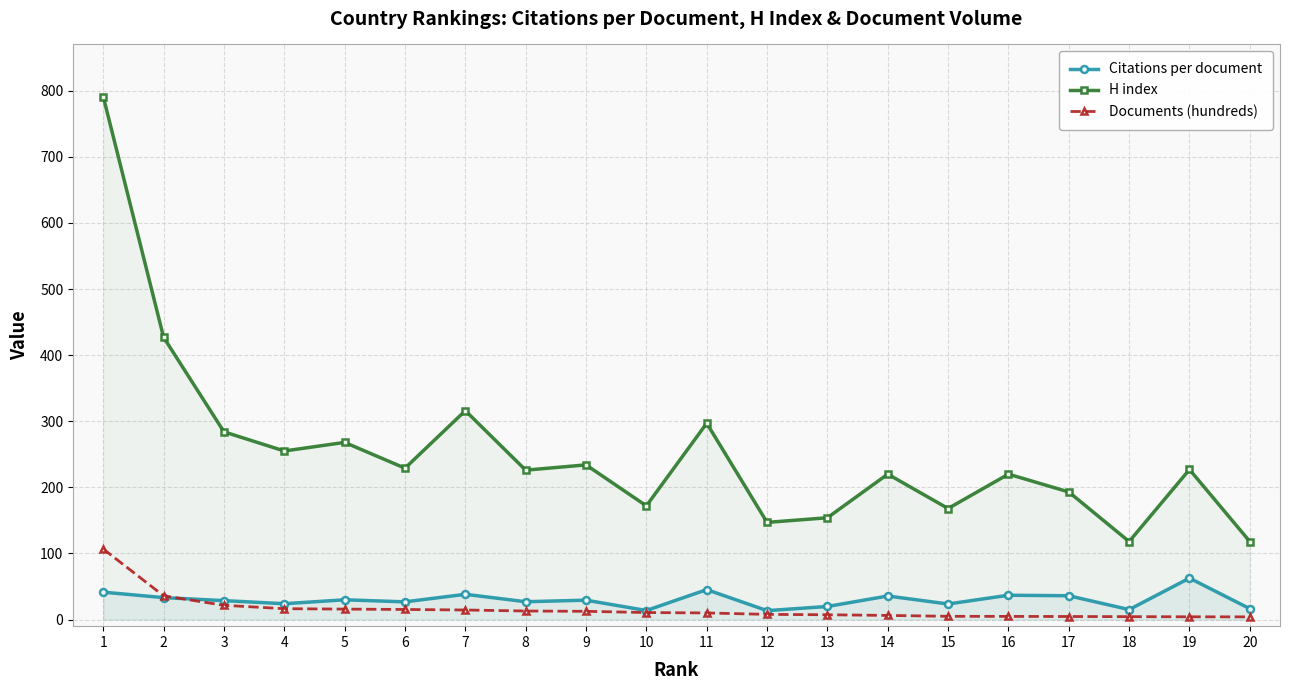

Which series changed the most between 3 and 4?

H index